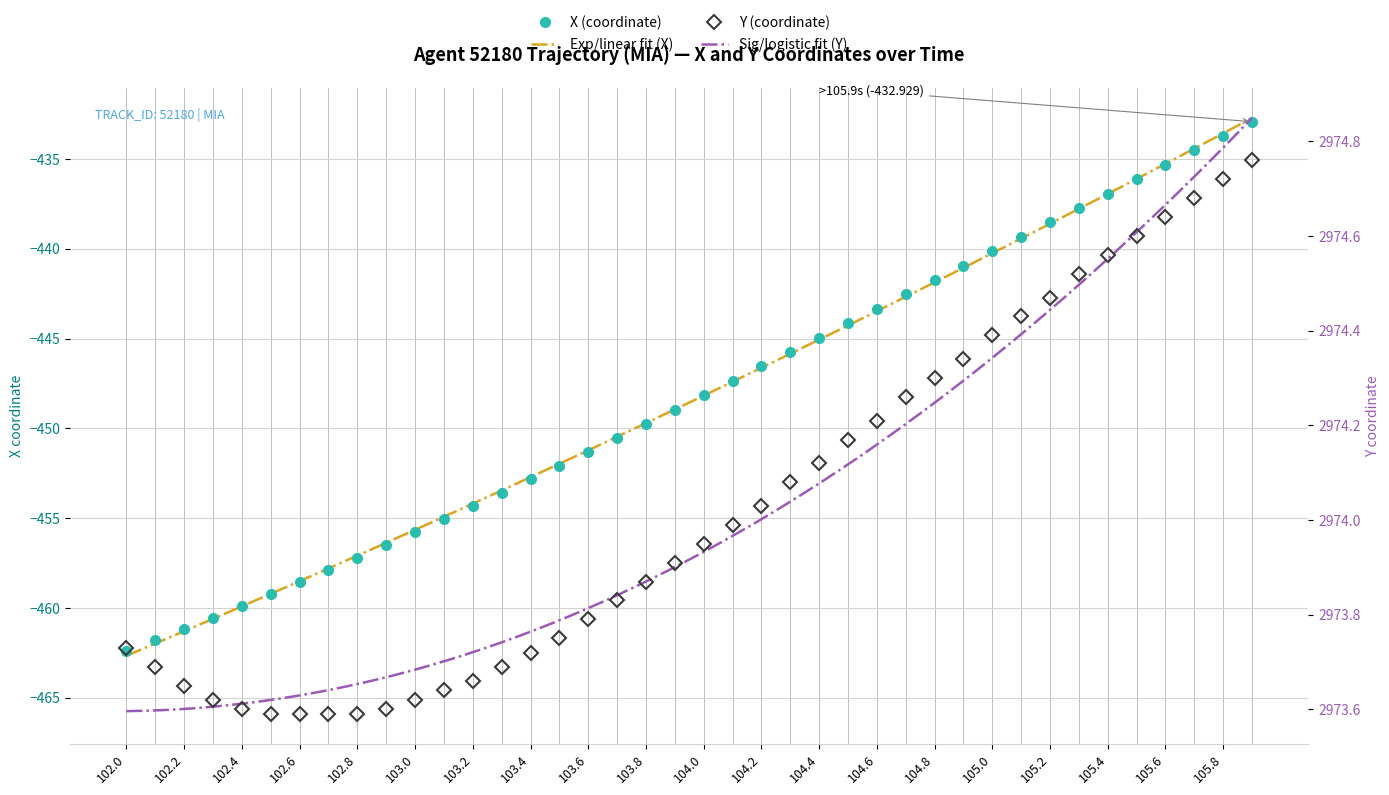

True or false: Y and X intersect in this chart.

False